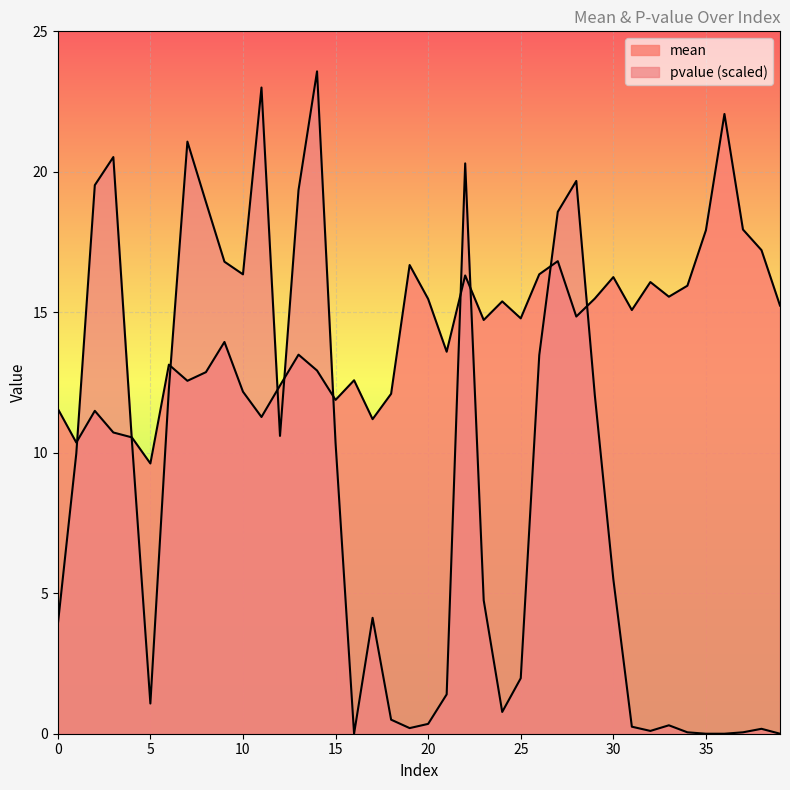

What is the value of the mean point at the 26th from the left?

14.8